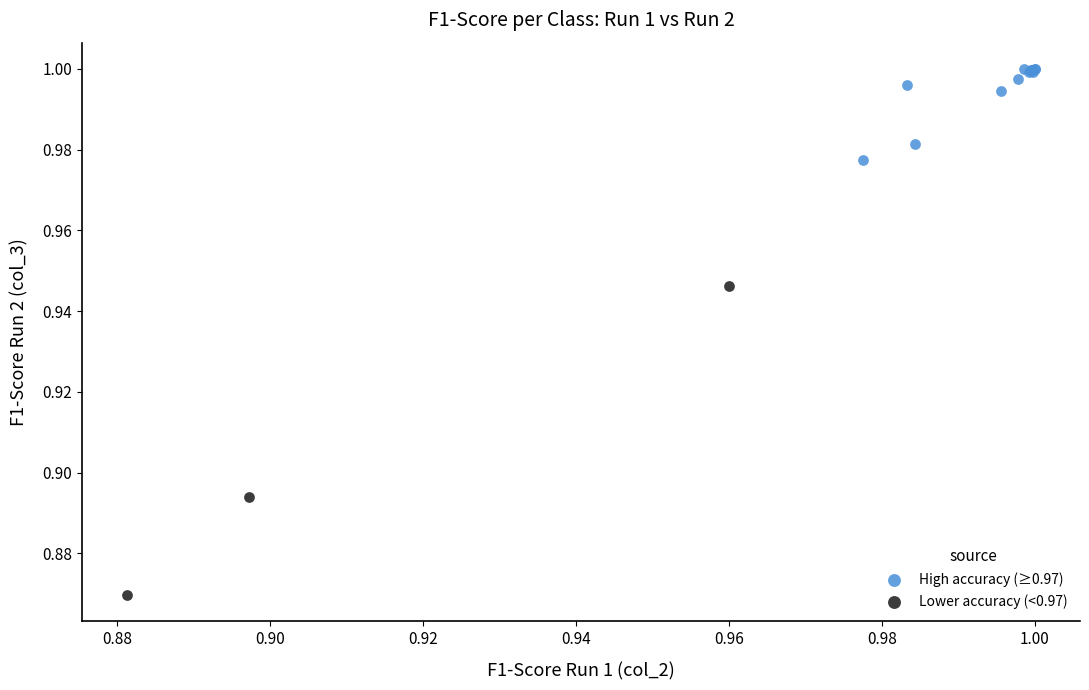

Which series has the largest Y range (max minus min)?

Lower accuracy (<0.97)